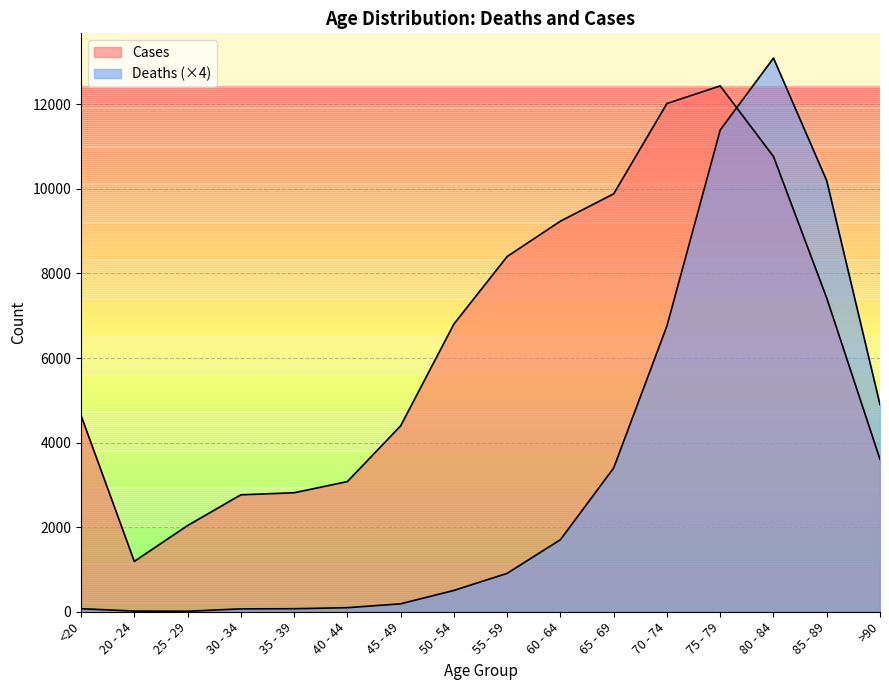

What is the label of the 16th point from the right?

<20